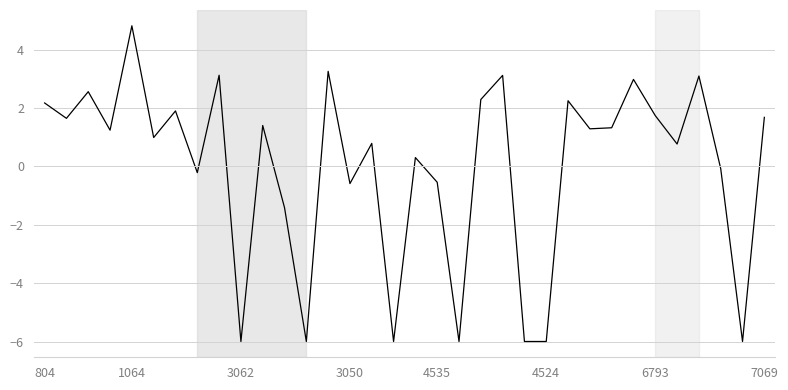

What is the maximum value shown in the chart?

4.8